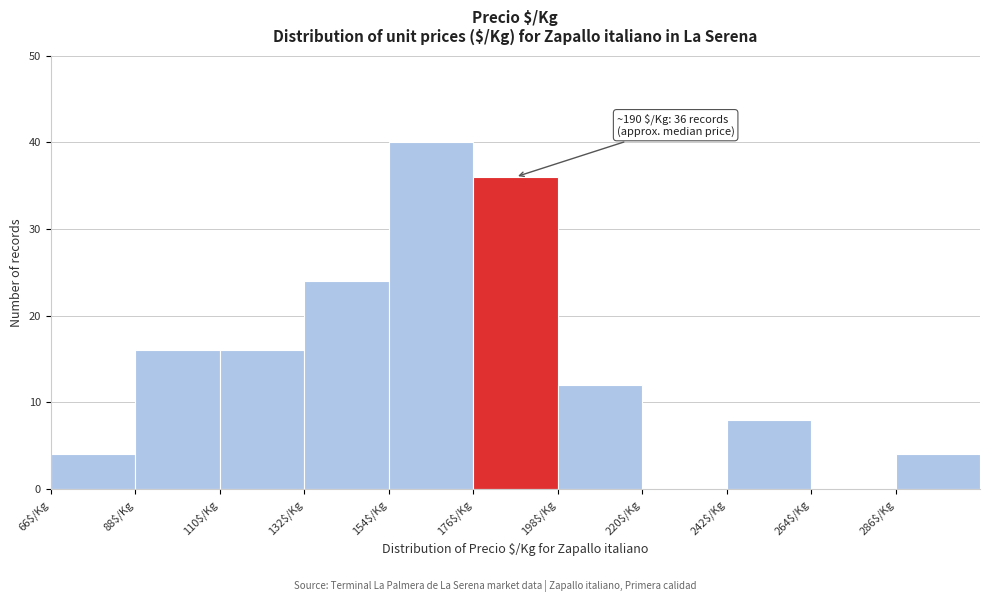

Which range on the x-axis has the tallest bar?

154 to 176